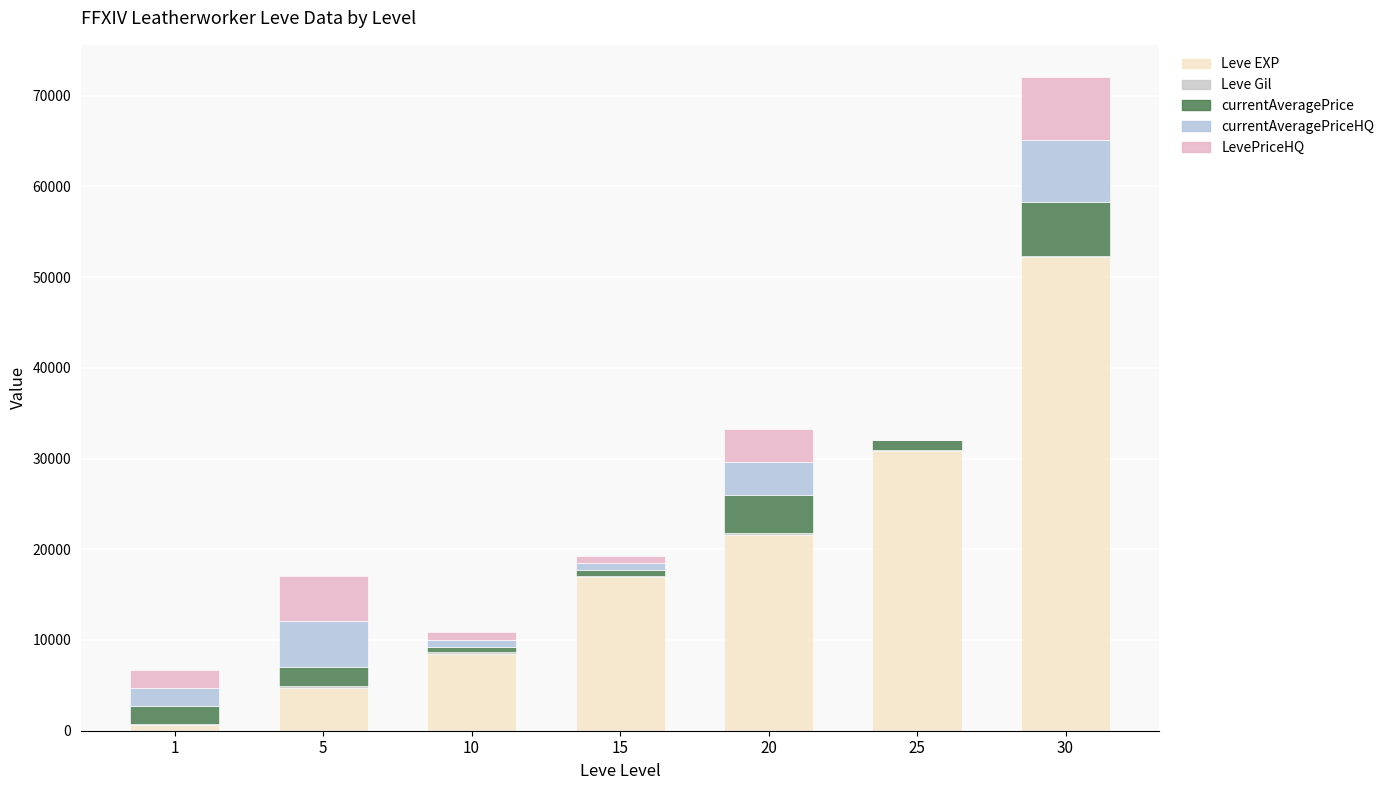

How many data points does each series have?

7